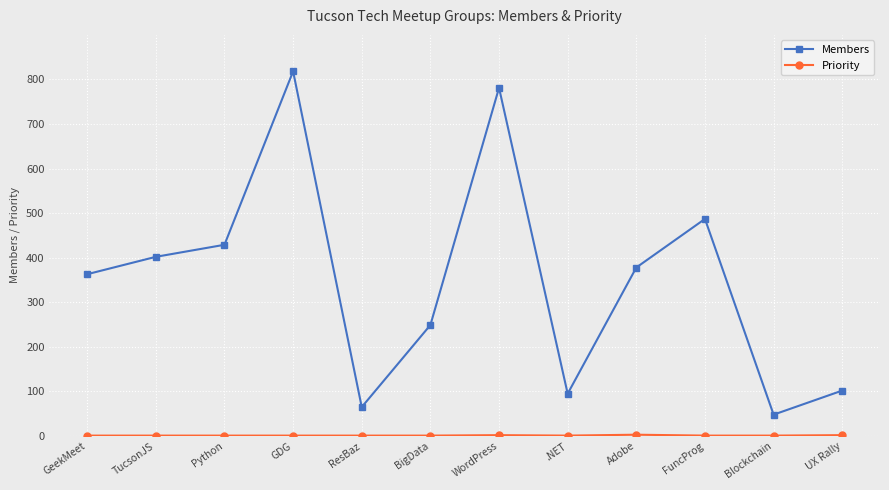

What is the label of the 11th point from the left?

Blockchain